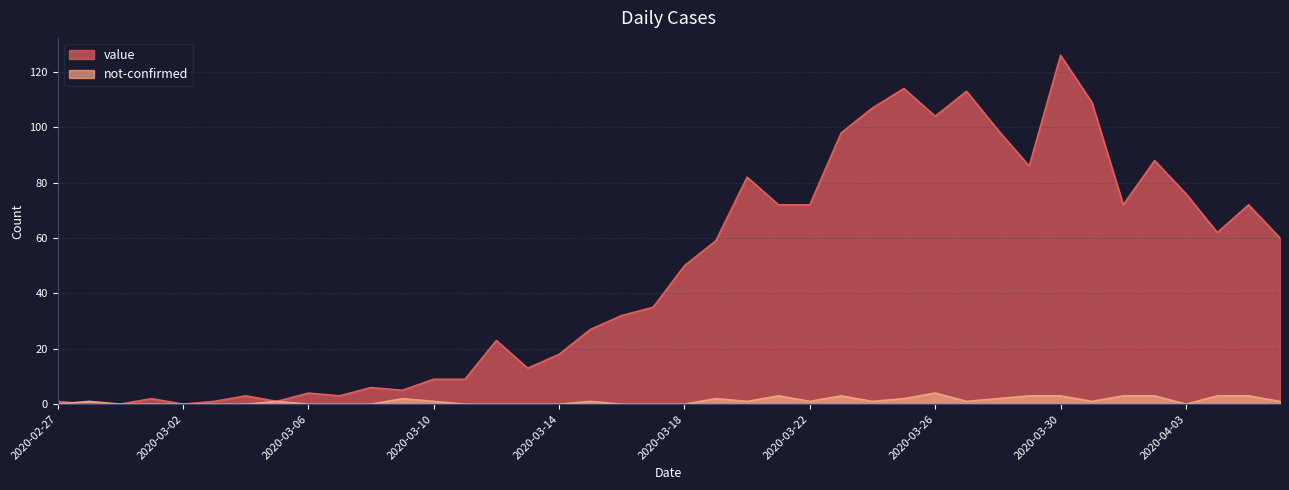

At which category does not-confirmed reach its first local valley?

2020-03-20